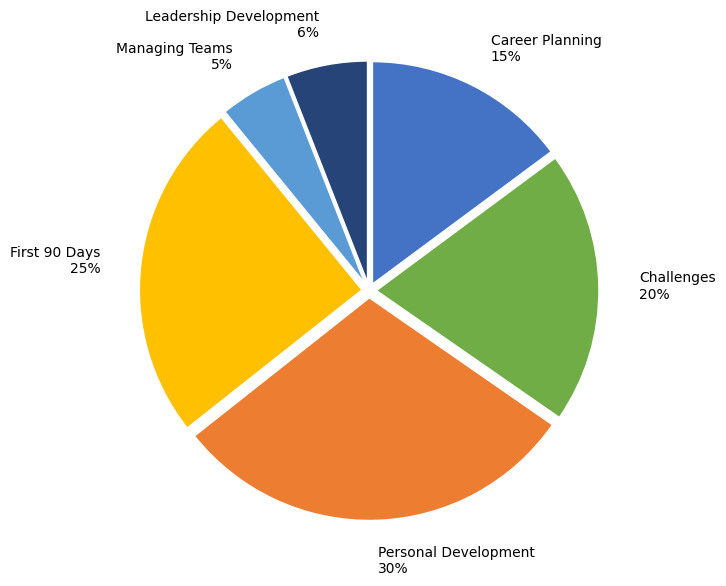

Is it true that Challenges is 20% of the pie?

True